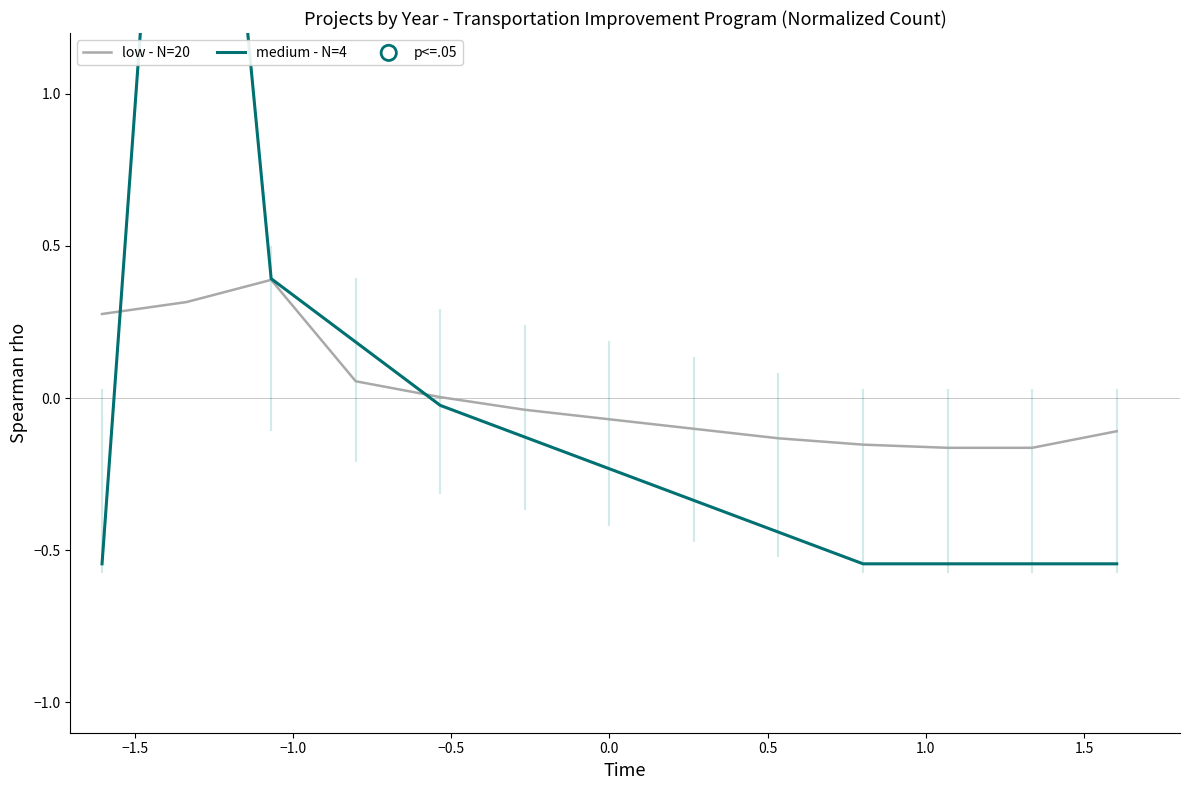

What is the maximum value for low - N=20?

0.4